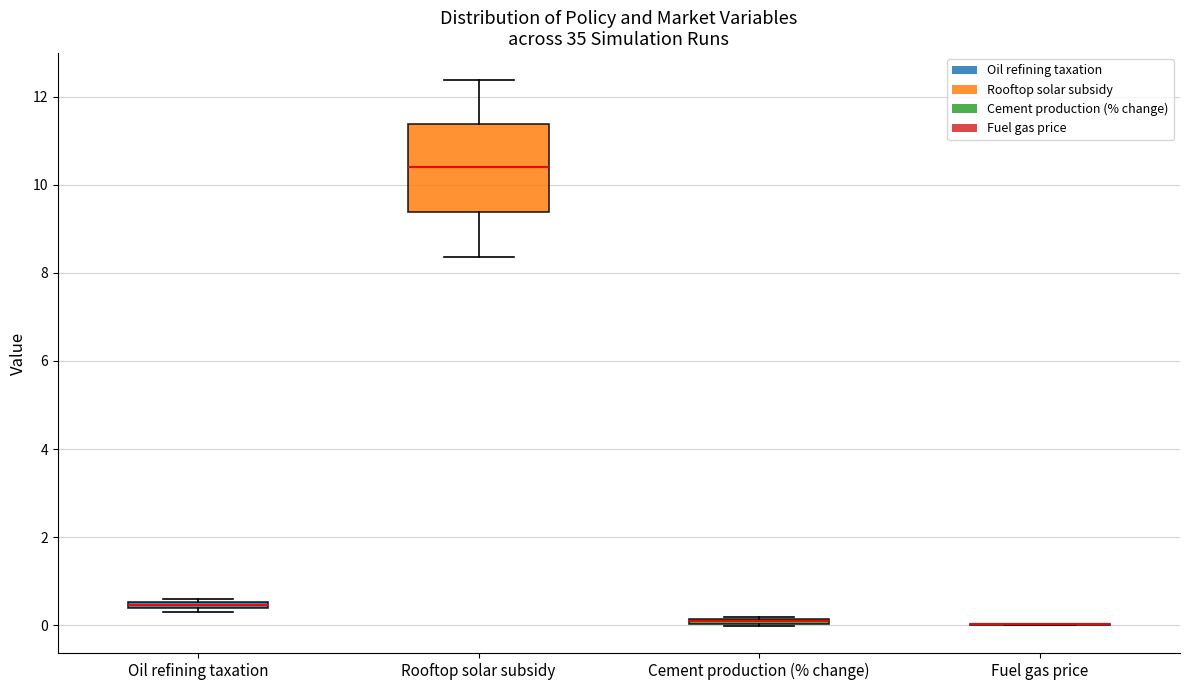

Comparing the boxes themselves (not the whiskers), which one is the tallest?

Rooftop solar subsidy